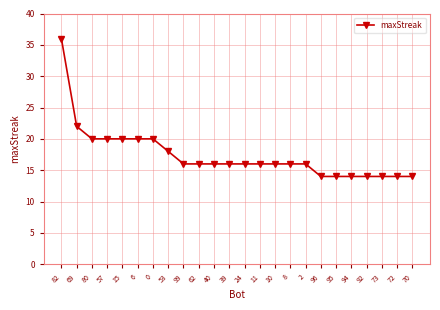

Where is the data nearest to the value 25?

69